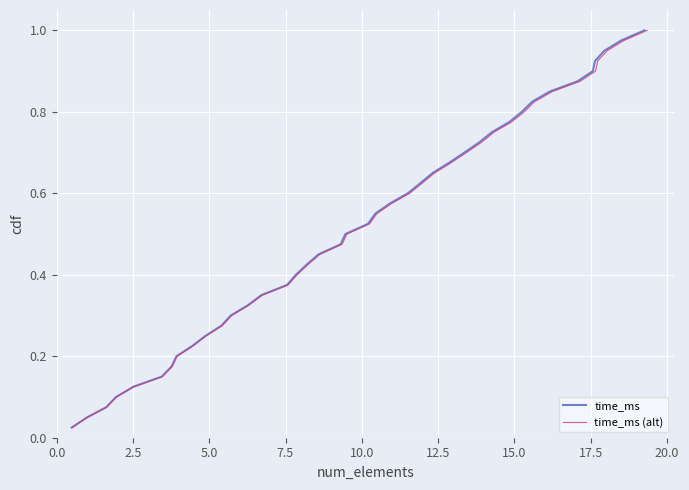

What is the average value of the time_ms series?

0.5